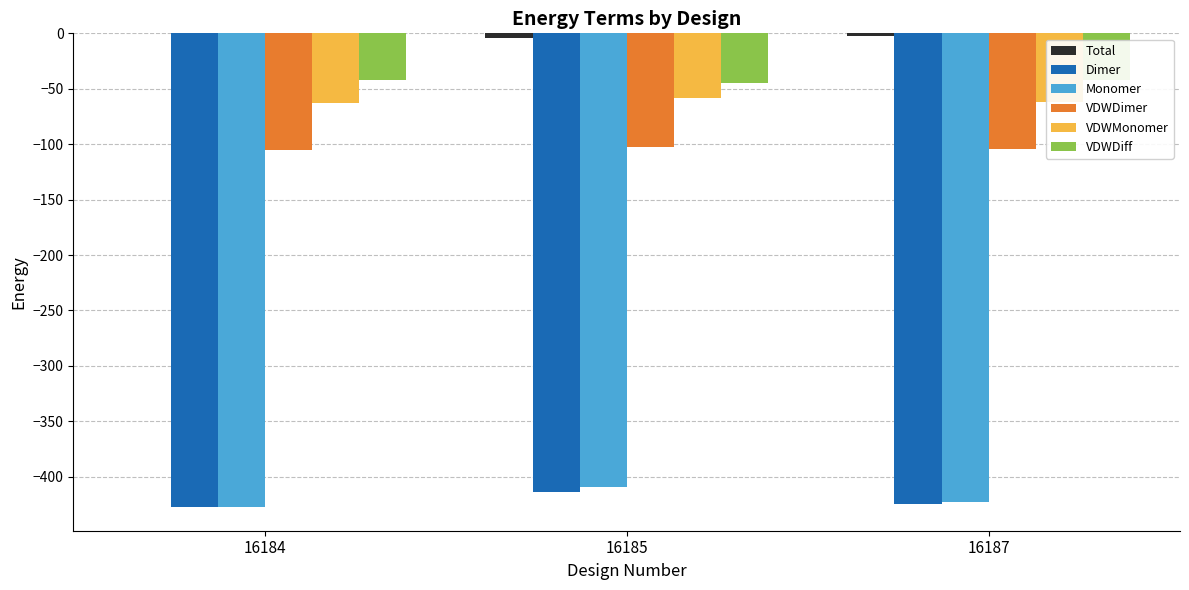

What value does the Dimer series have at 16187?

-424.9